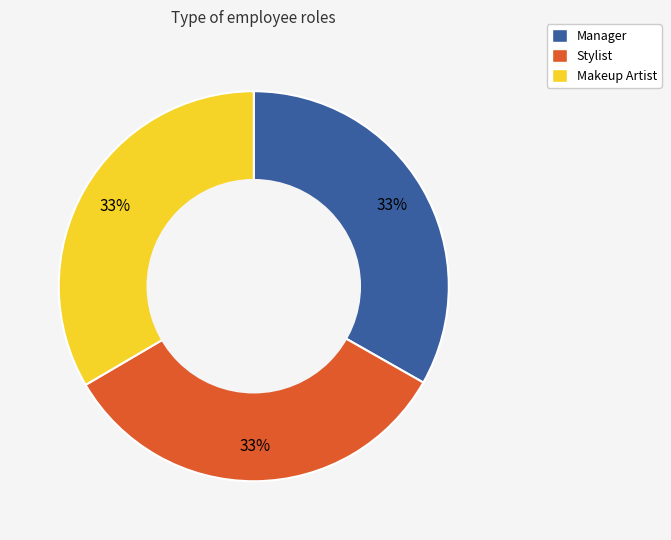

Is there a majority slice in this chart?

No